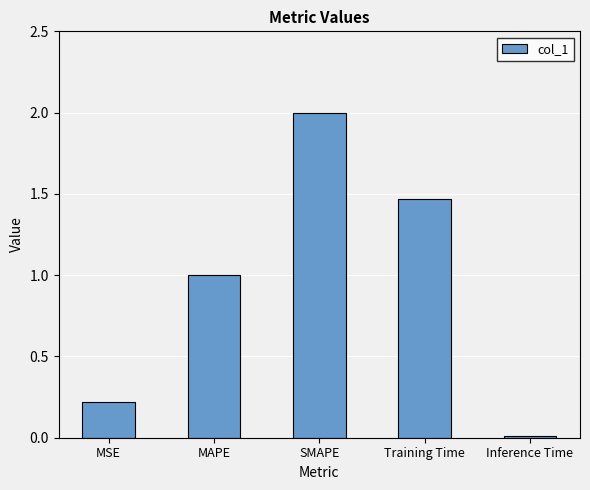

What is the value of the 2nd bar from the left?

1.0